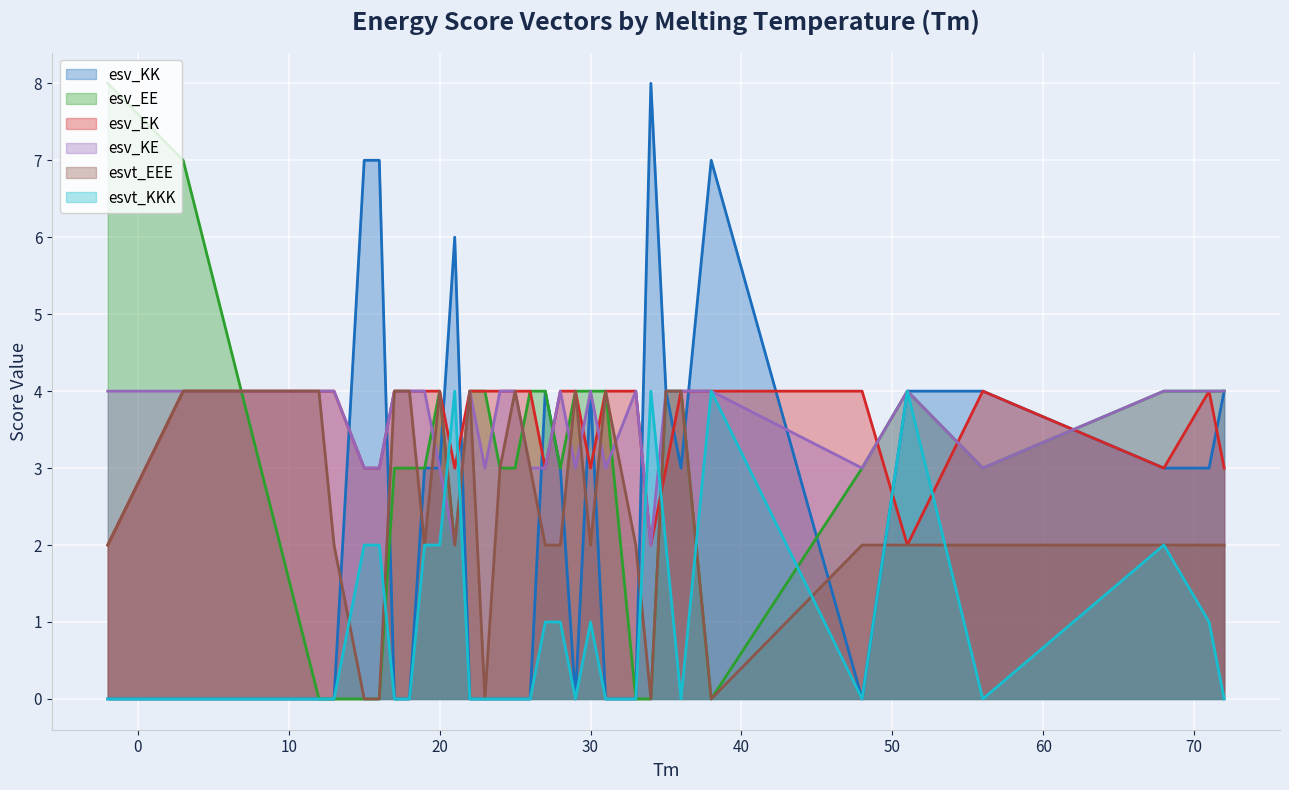

At which label does esv_EE first exceed 4?

-2